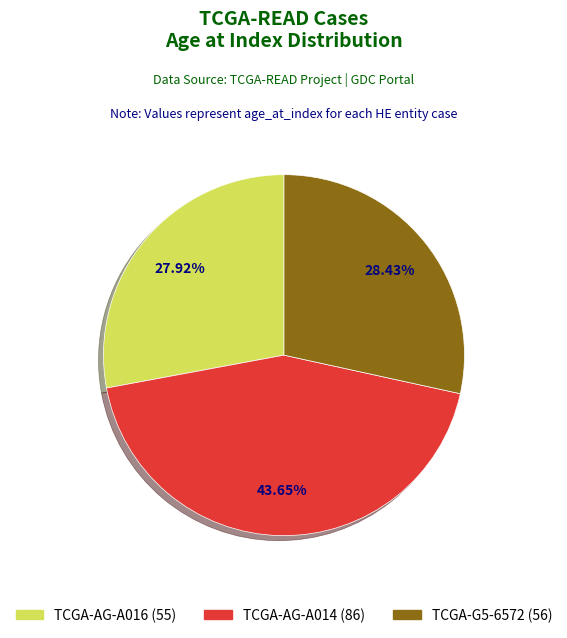

Is there any slice that represents more than half of the pie?

No